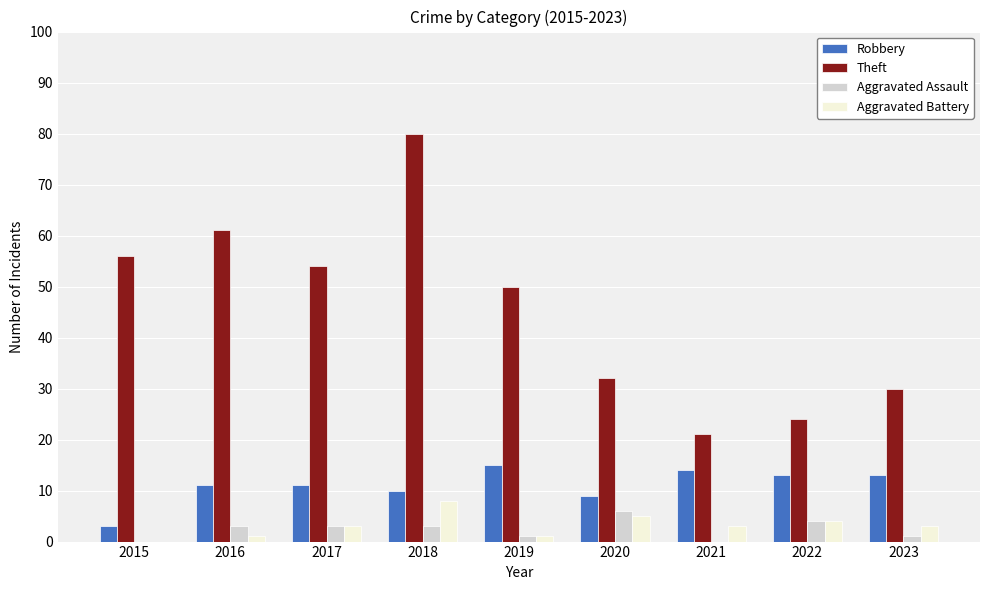

Is the value of Robbery at 2023 greater than the value of Theft at 2017?

No